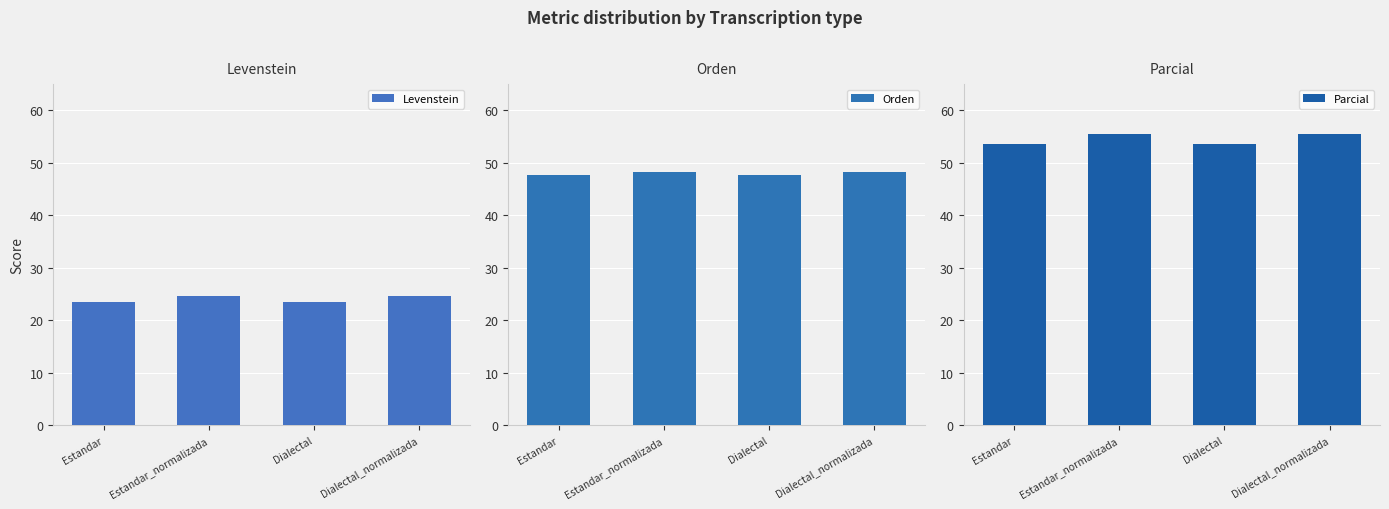

Reading left to right, what are all the values shown in this chart?

Levenstein: Estandar=23.4	Estandar_normalizada=24.6	Dialectal=23.4	Dialectal_normalizada=24.6
Orden: Estandar=47.6	Estandar_normalizada=48.2	Dialectal=47.6	Dialectal_normalizada=48.2
Parcial: Estandar=53.6	Estandar_normalizada=55.6	Dialectal=53.6	Dialectal_normalizada=55.6